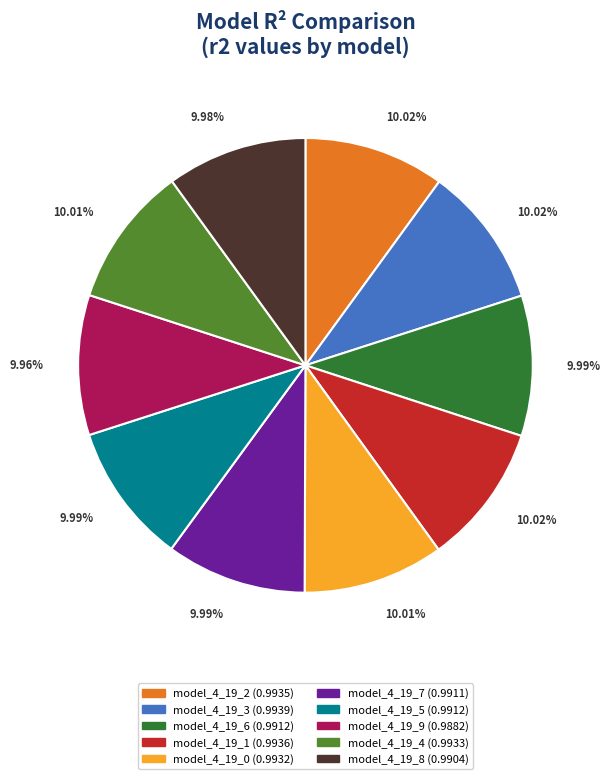

What percentage is the model_4_19_3 slice, to the nearest percent?

10%